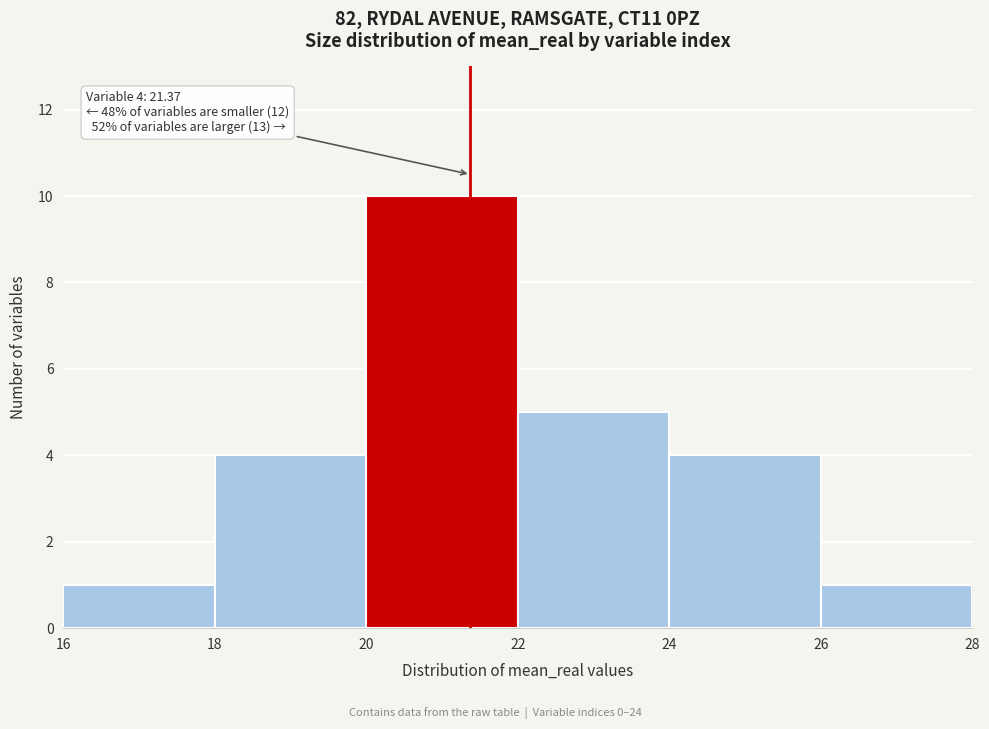

Which range on the x-axis has the tallest bar?

20 to 22